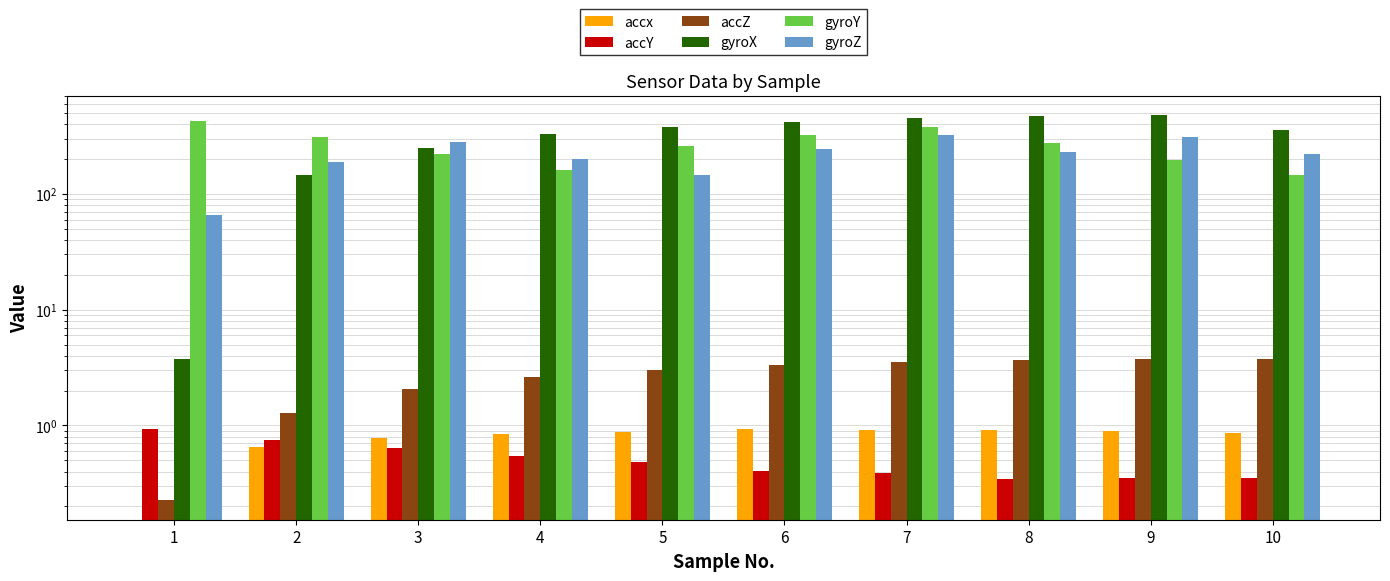

What is the difference between the highest and lowest values at 8?

471.0